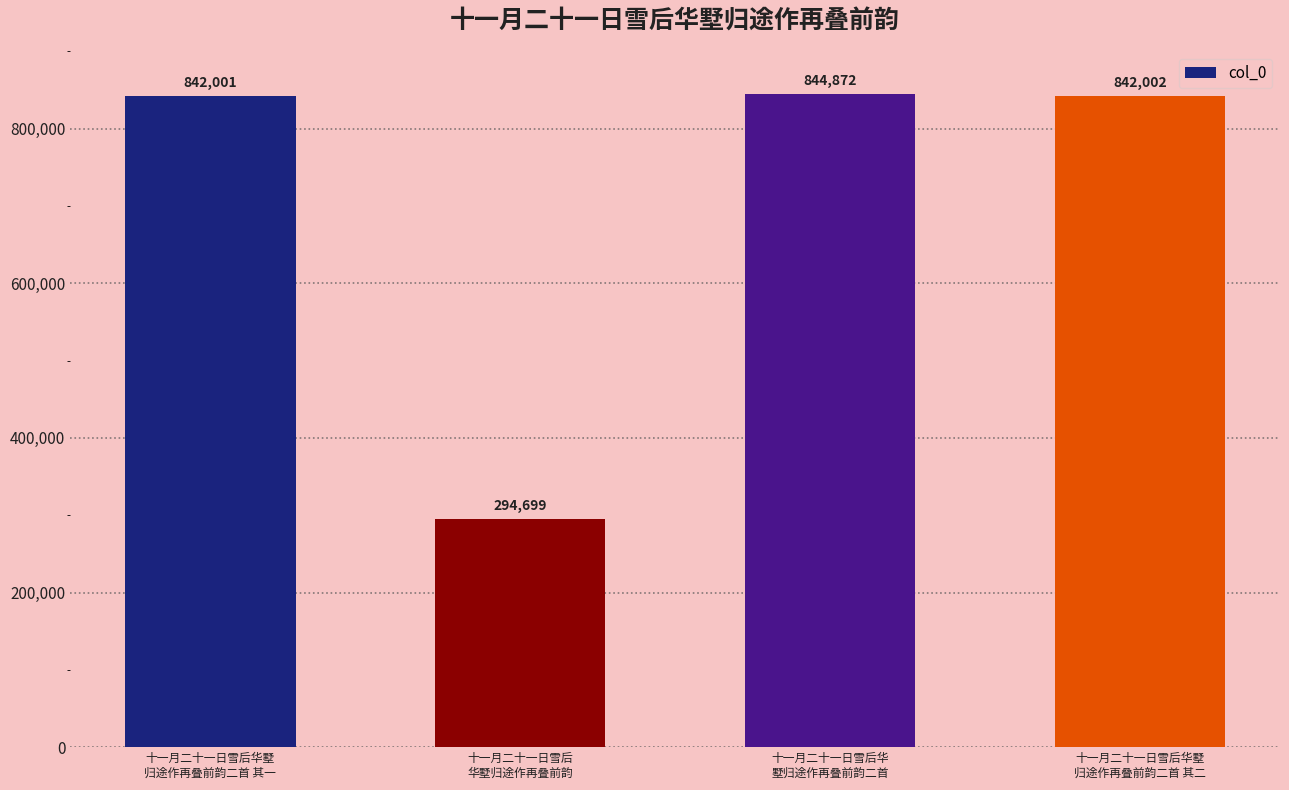

Is it true that the value at 十一月二十一日雪后华墅
归途作再叠前韵二首 其一 is 842001?

True